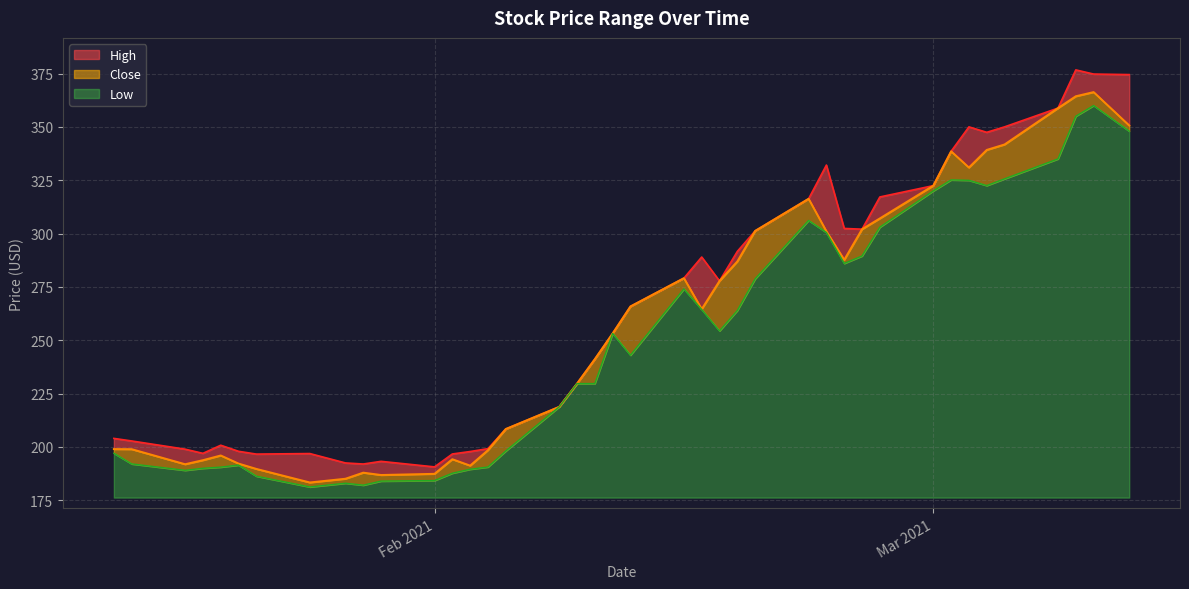

How many lines are shown in the chart?

3